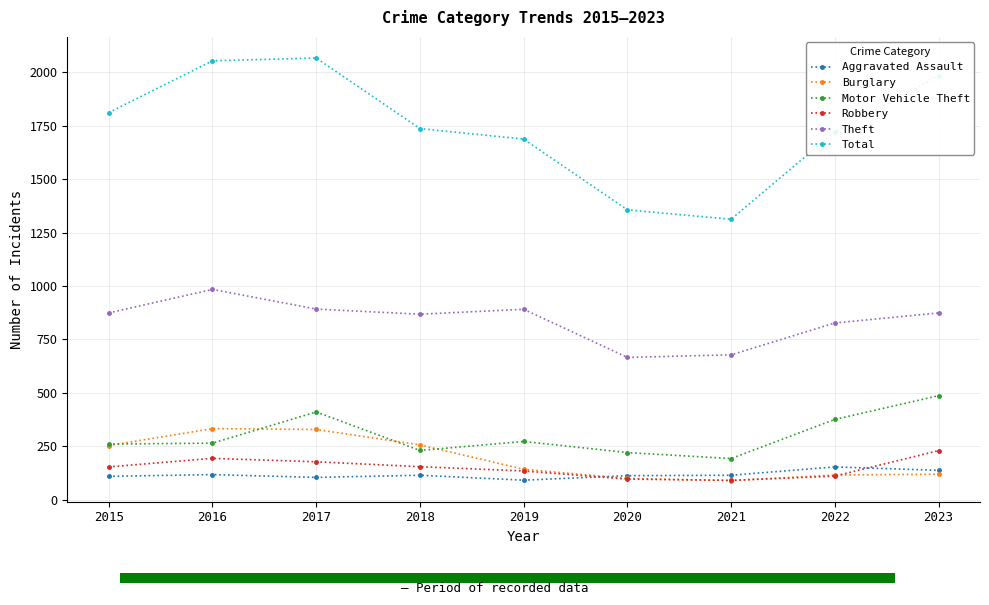

Is it true that Total equals 465 at 2020?

False